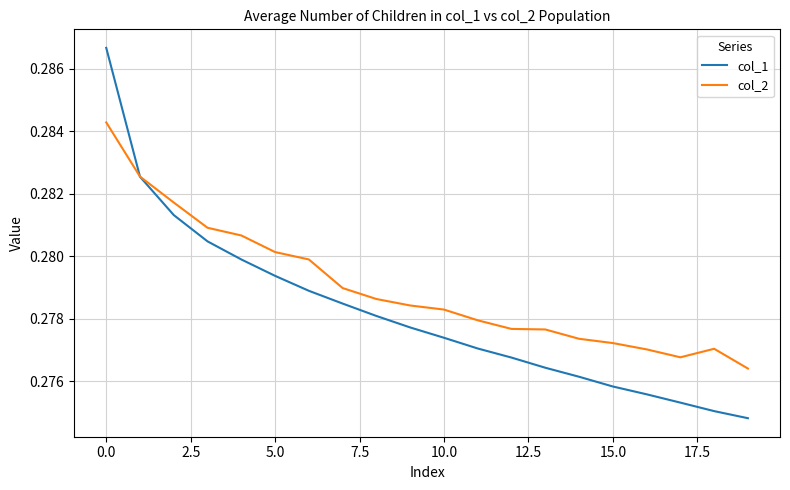

How many intersections are there between col_2 and col_1?

1